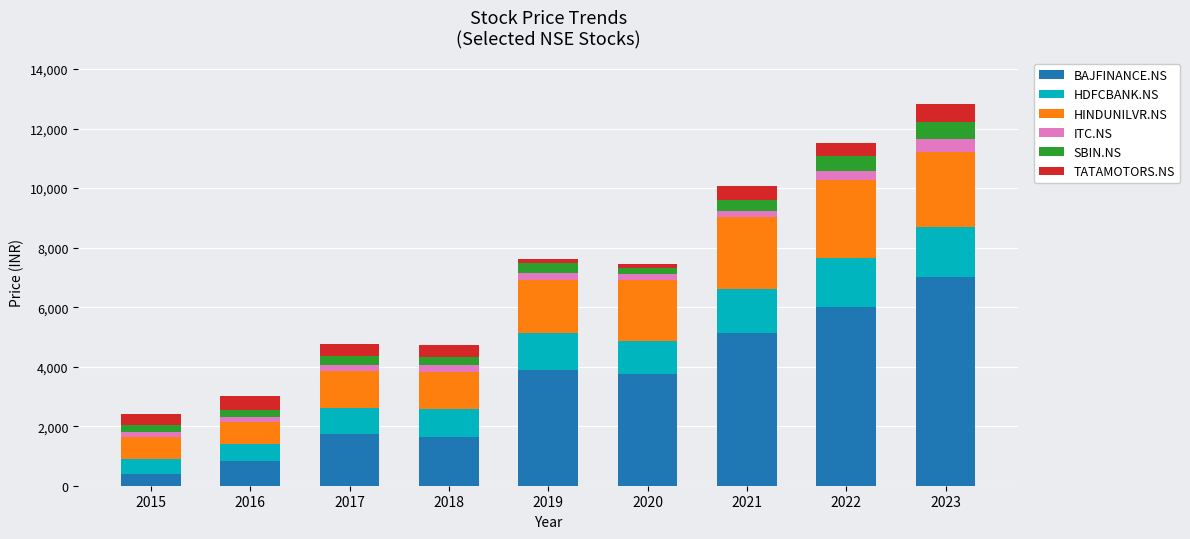

Which category has the highest value in the BAJFINANCE.NS series?

2023